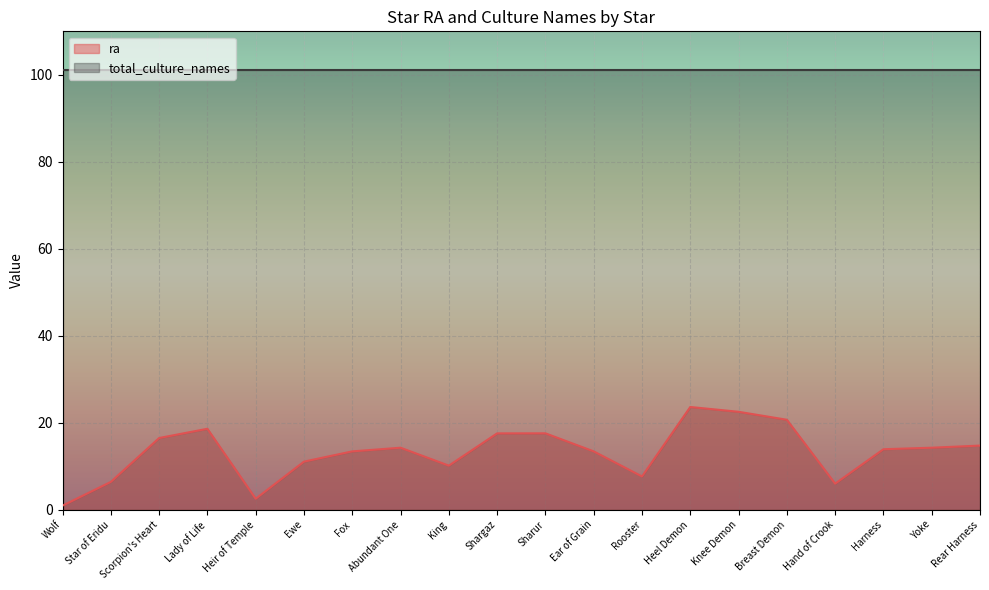

Which has a higher value, Ear of Grain or Ewe?

Ear of Grain